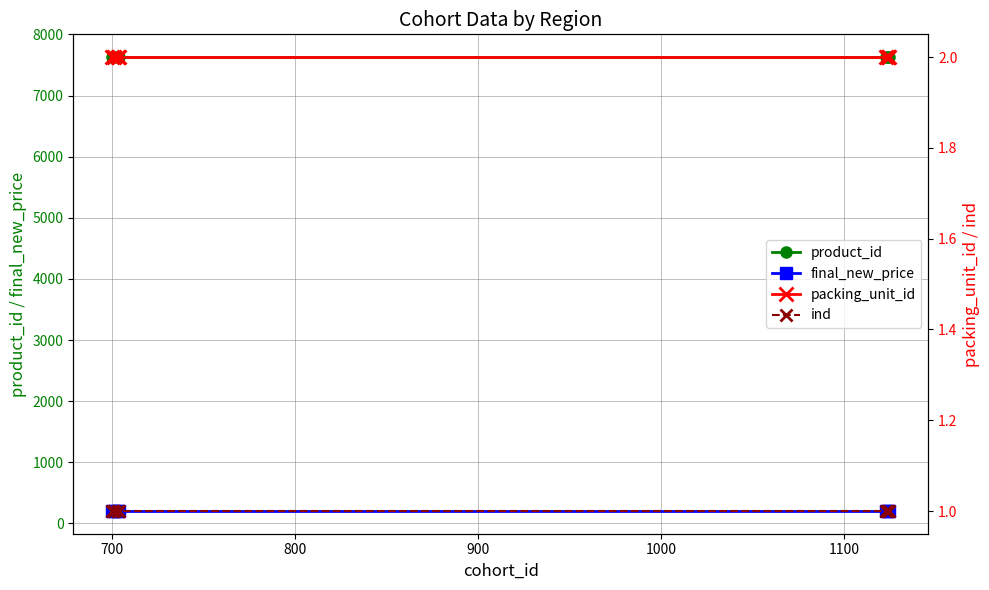

What is the lowest value of the product_id series?

7630